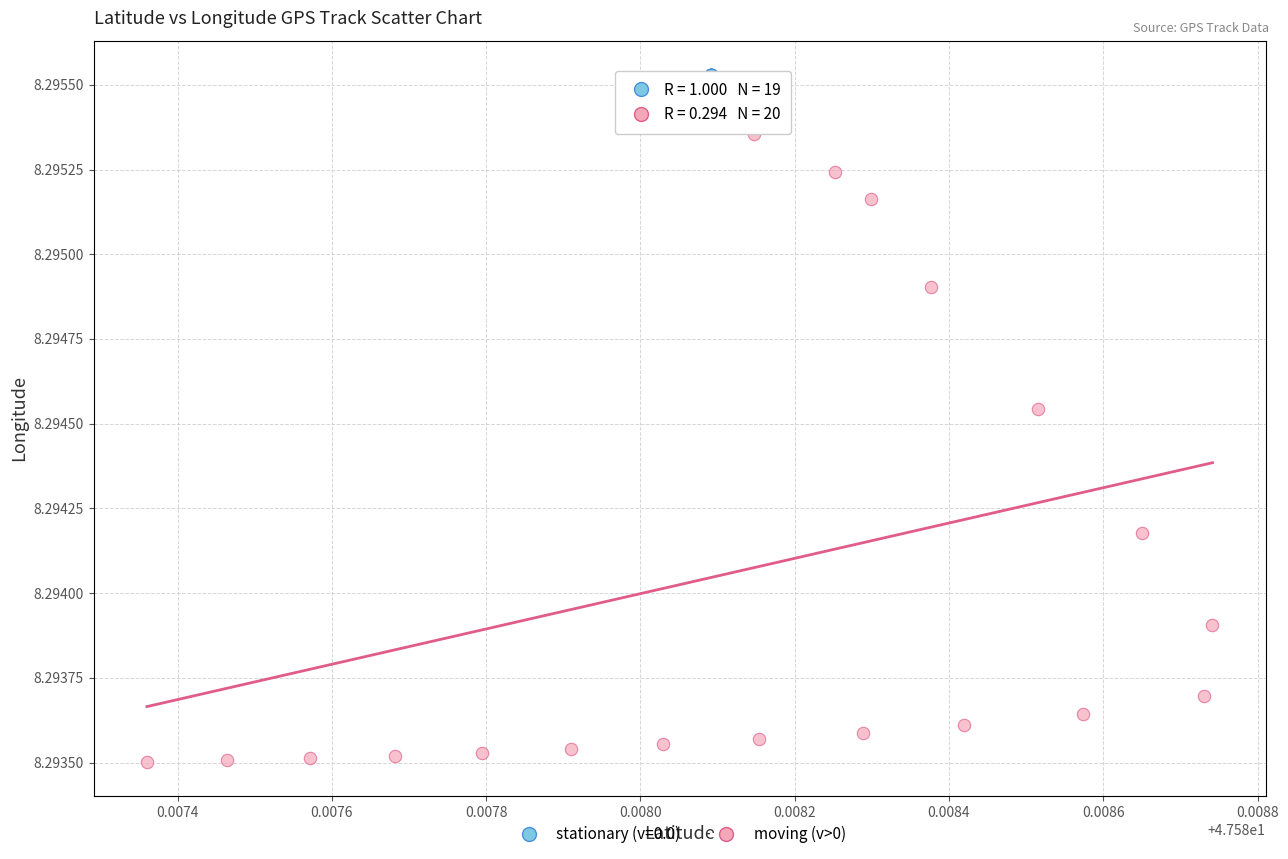

What are all the series names shown in the legend?

stationary (v=0.0), moving (v>0)